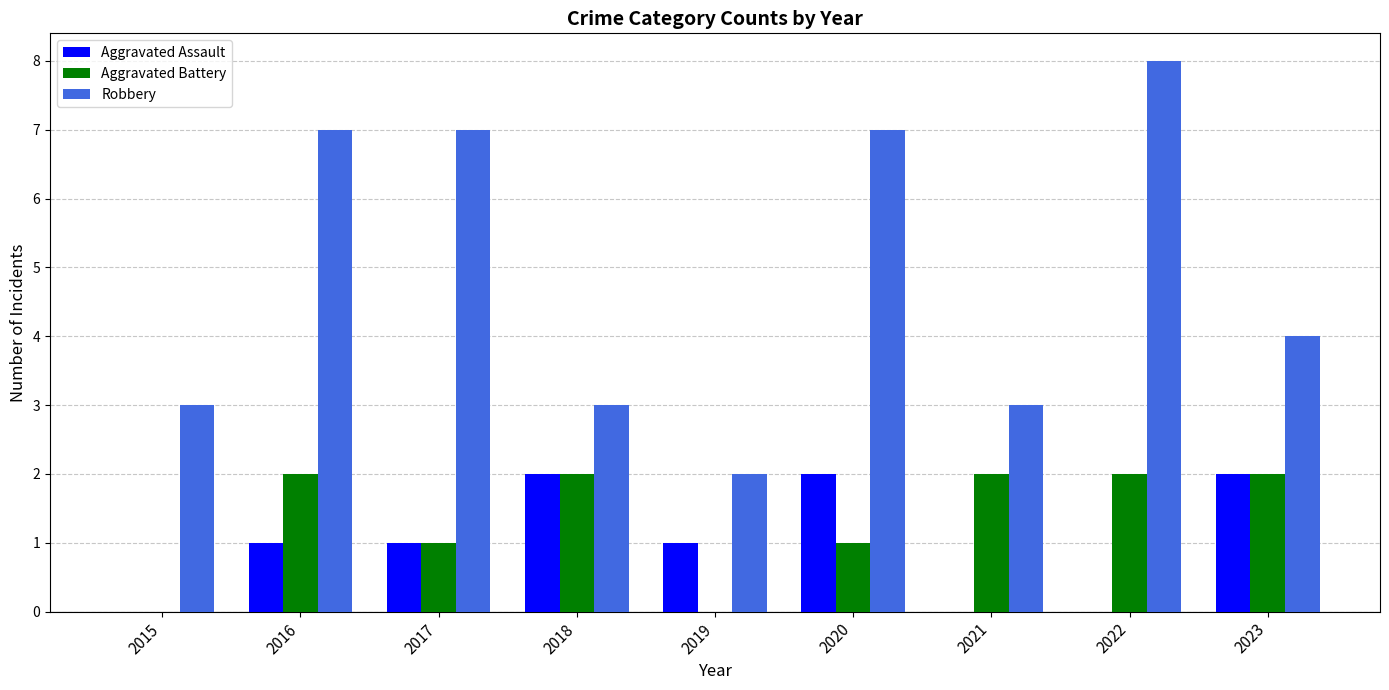

What is the maximum value for Robbery?

8